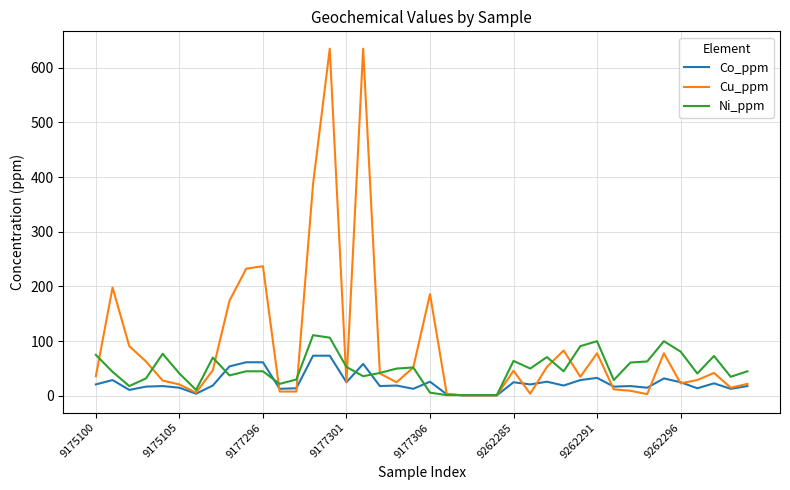

Rank the series by their maximum value, from lowest to highest.

Co_ppm, Ni_ppm, Cu_ppm